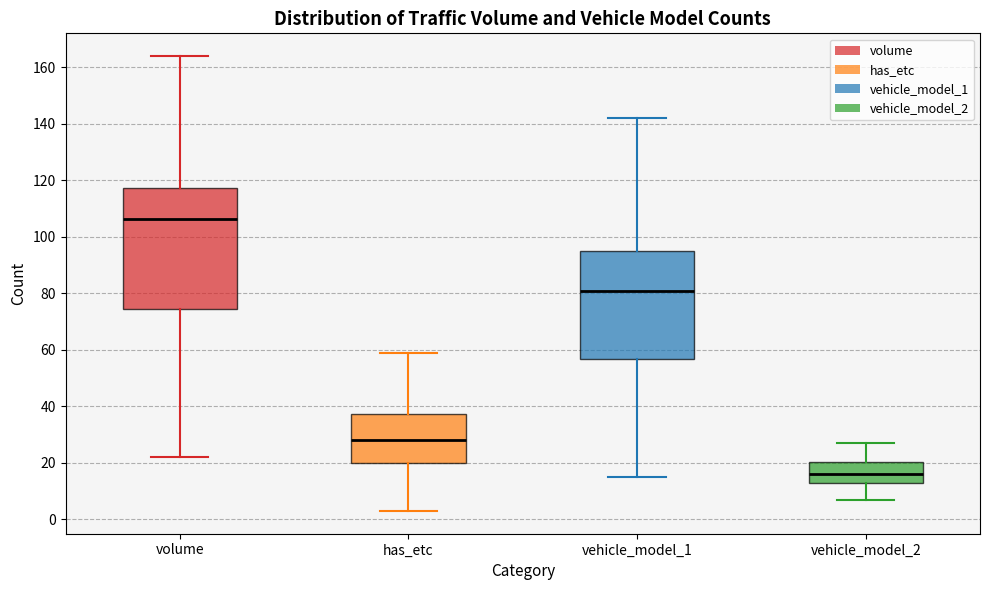

Comparing the boxes themselves (not the whiskers), which one is the tallest?

volume